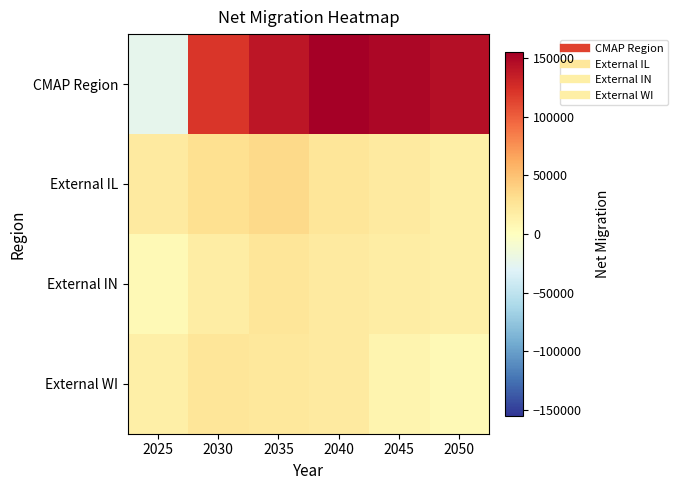

Reading left to right, list all the values displayed in this chart.

CMAP Region: 2025=-25000	2030=120000	2035=140000	2040=155000	2045=150000	2050=145000
External IL: 2025=20000	2030=30000	2035=35000	2040=25000	2045=20000	2050=15000
External IN: 2025=5000	2030=18000	2035=25000	2040=20000	2045=18000	2050=15000
External WI: 2025=15000	2030=25000	2035=23000	2040=20000	2045=10000	2050=5000